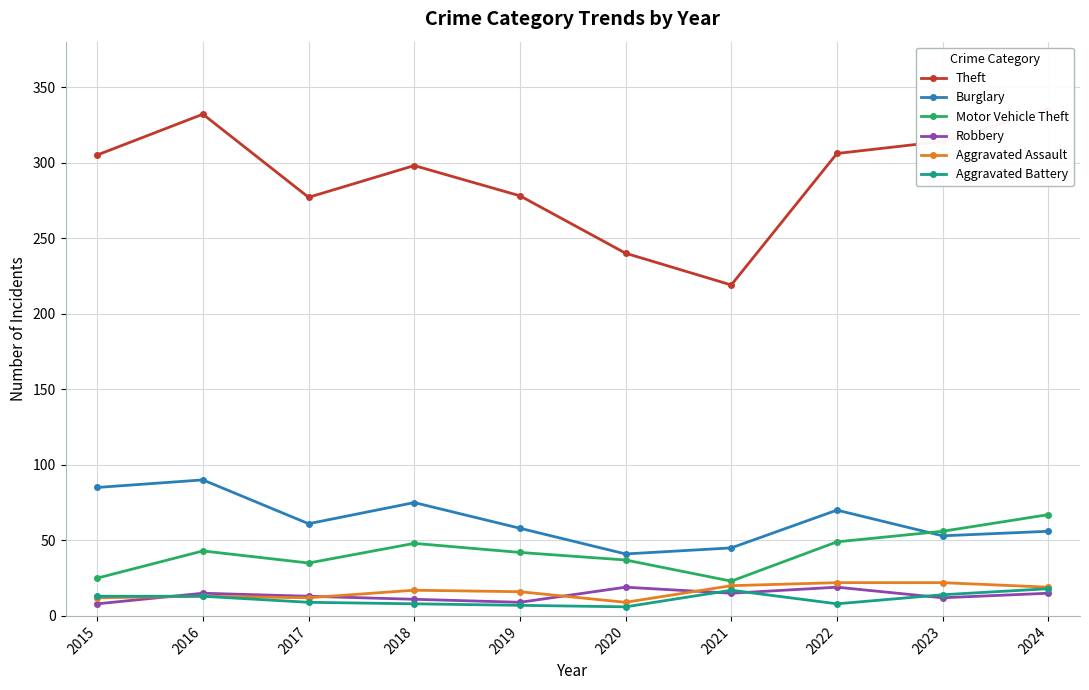

At how many categories does at least one series exceed 174?

10